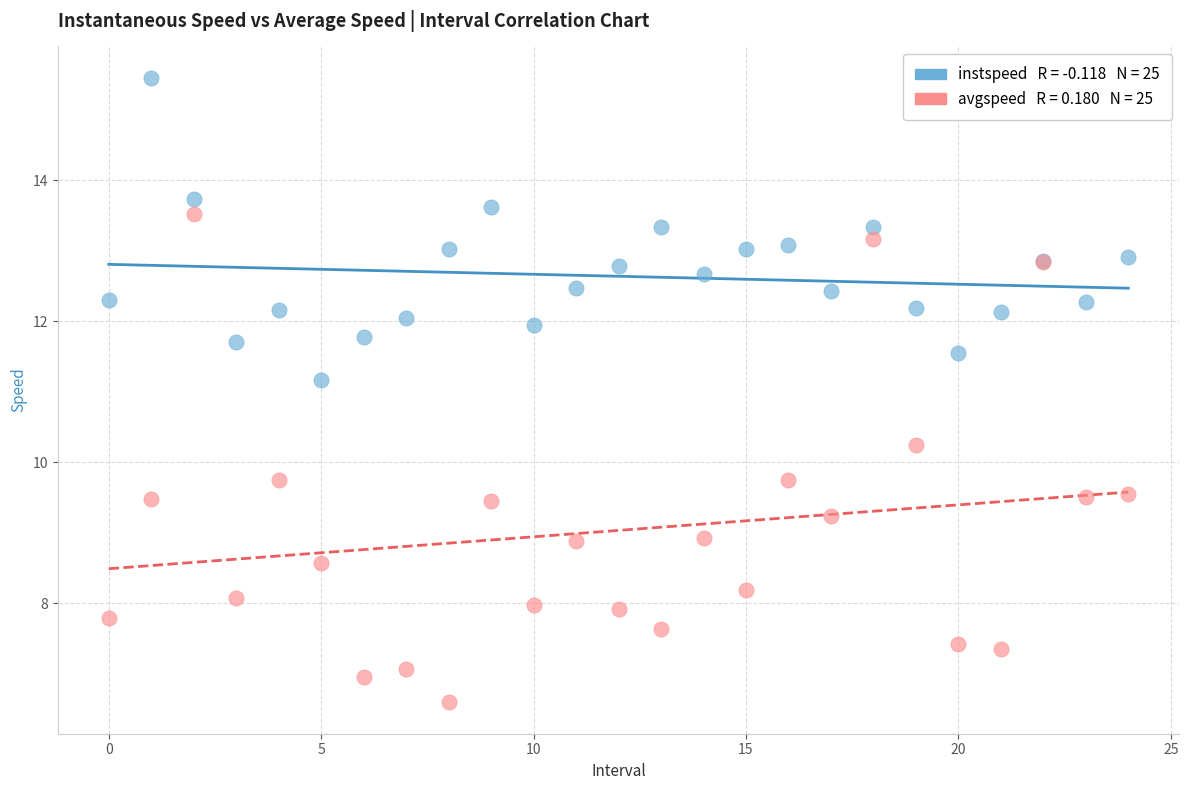

Across all series, what Y value is closest to 11?

11.2